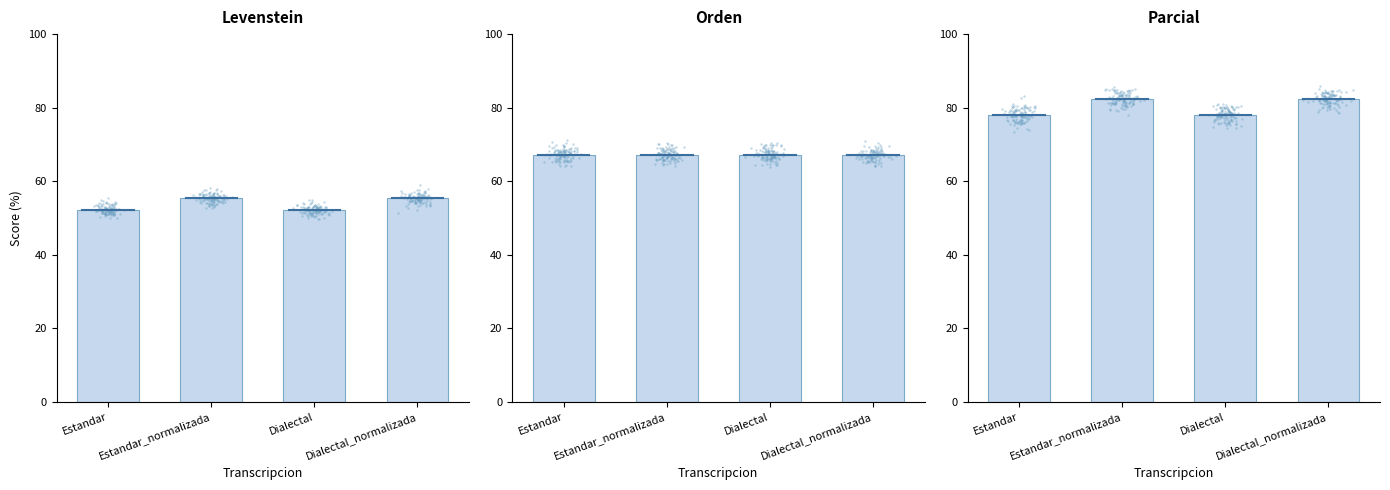

Which series contains the highest Y value?

Parcial